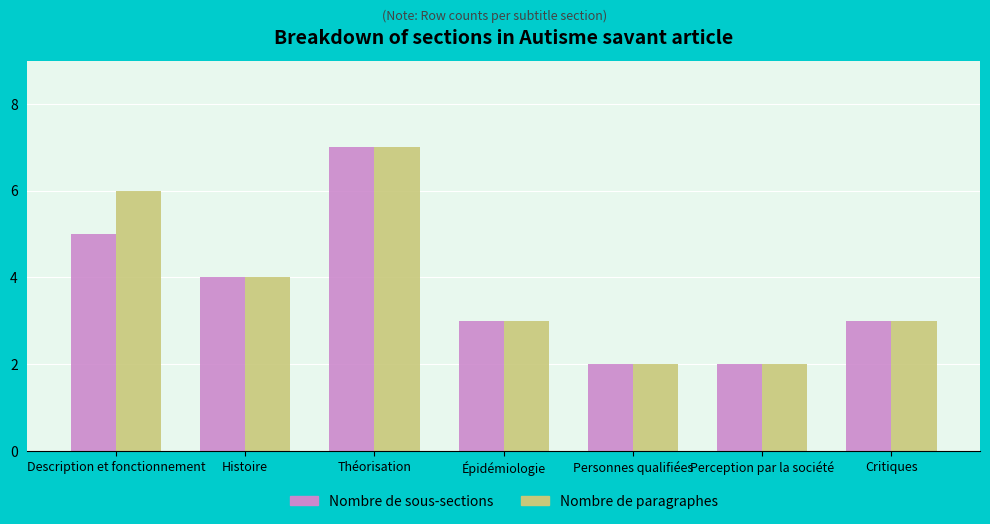

Reading left to right, transcribe all the data shown in this chart.

Nombre de sous-sections: Description et fonctionnement=5	Histoire=4	Théorisation=7	Épidémiologie=3	Personnes qualifiées=2	Perception par la société=2	Critiques=3
Nombre de paragraphes: Description et fonctionnement=6	Histoire=4	Théorisation=7	Épidémiologie=3	Personnes qualifiées=2	Perception par la société=2	Critiques=3